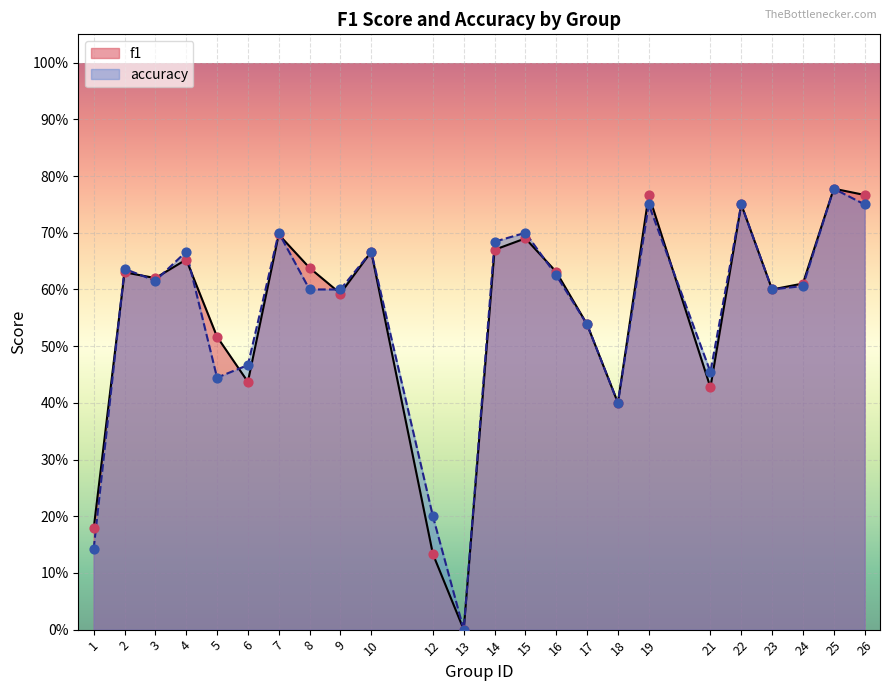

At which category is the sum across all series the highest?

25